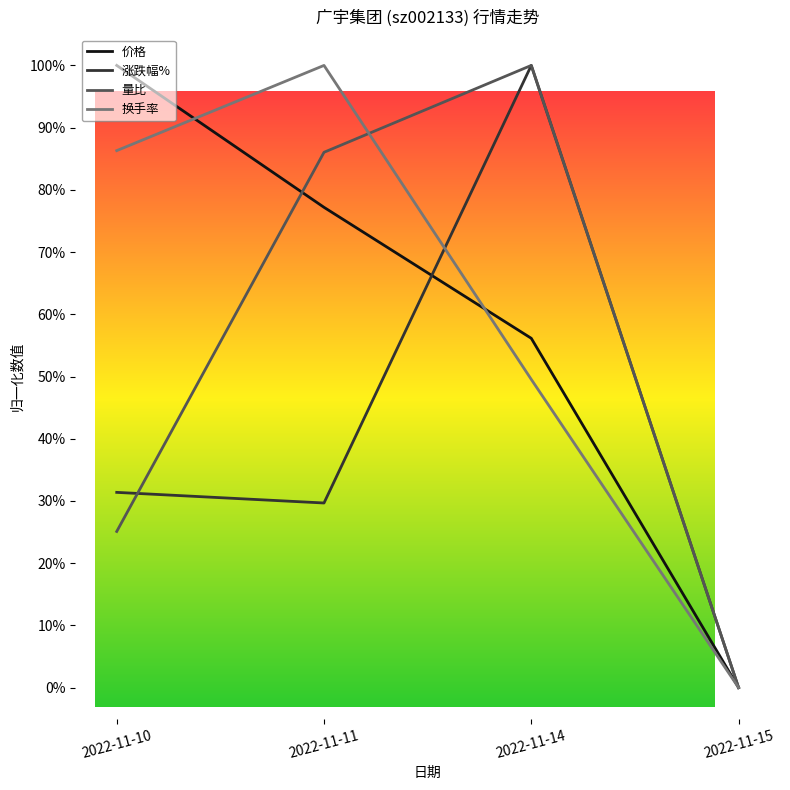

The 涨跌幅% series shows 0.1 at 2022-11-10. True or false?

False